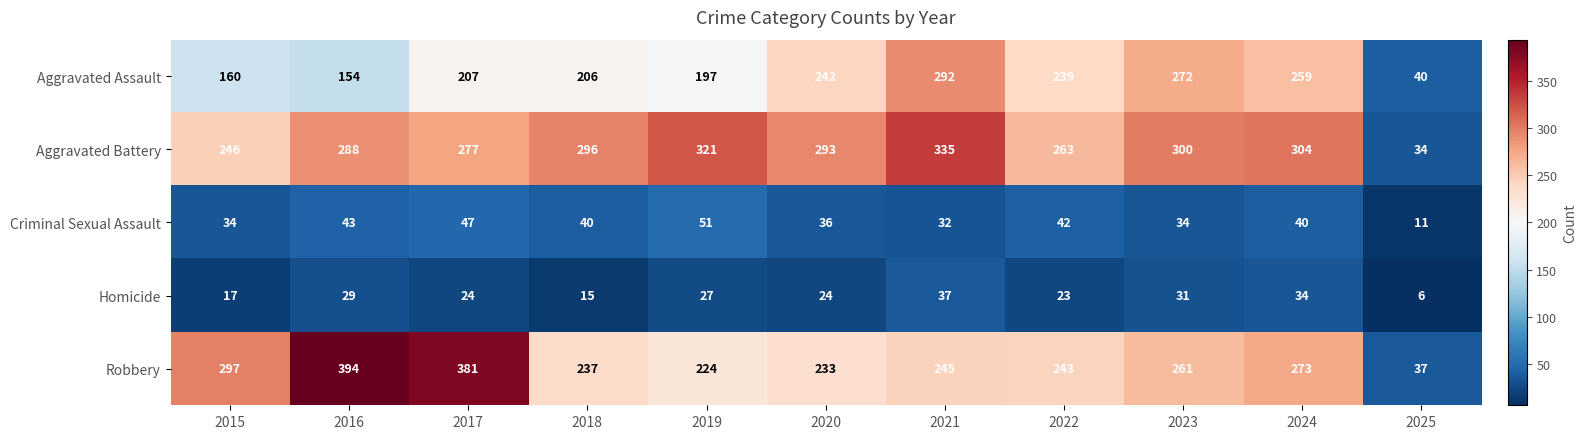

True or false: Homicide has a value of 29 at 2015.

False